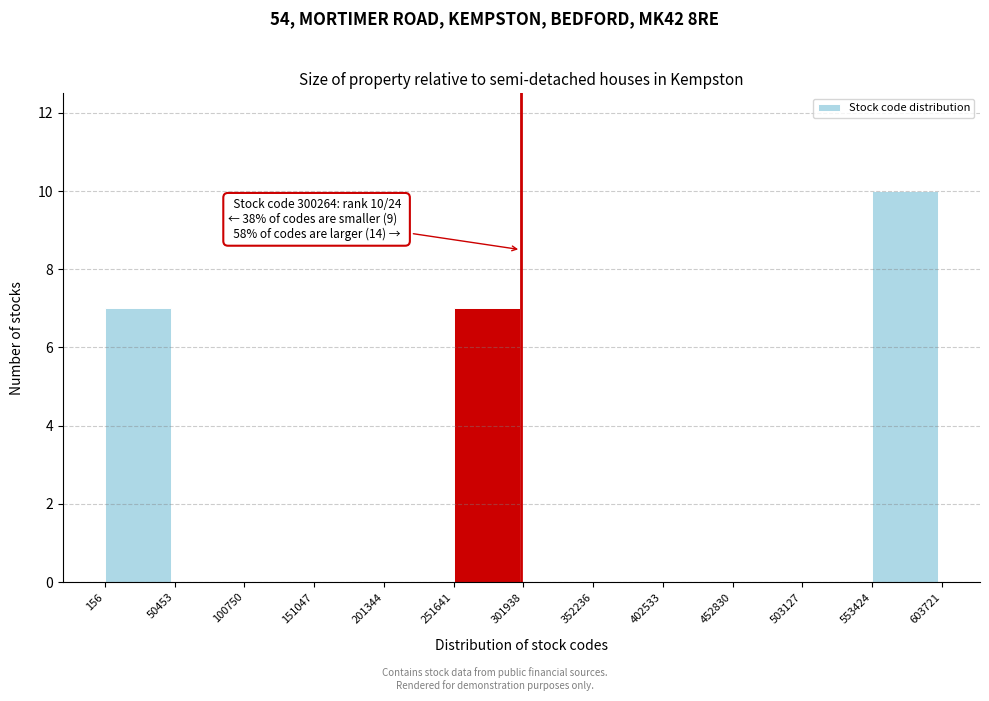

Over which range of the x-axis is the bar tallest?

553424 to 603721